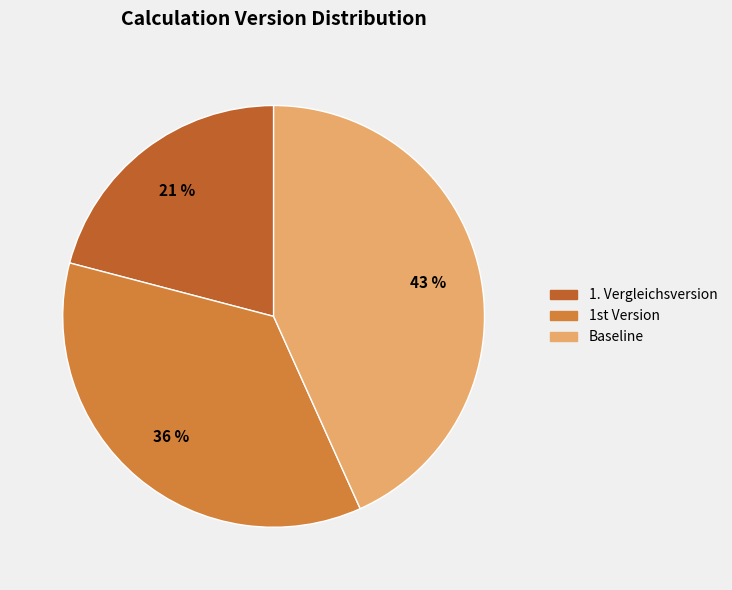

Which category has the smallest portion of the pie?

1. Vergleichsversion